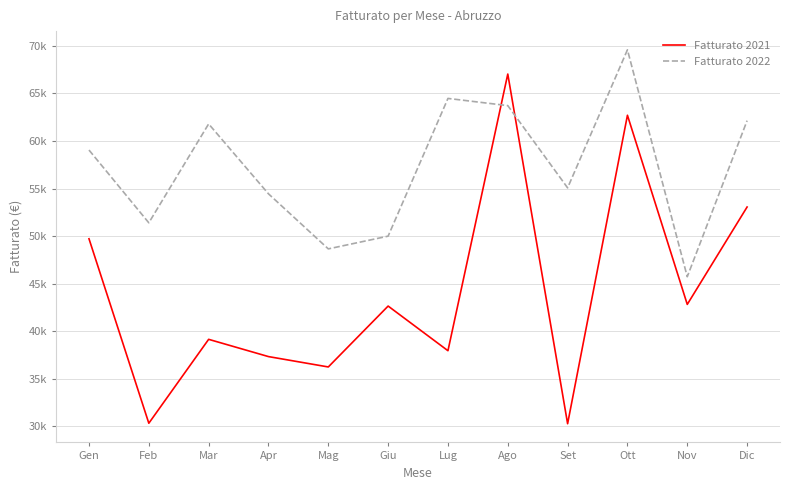

Reading left to right, what are all the values shown in this chart?

Fatturato 2021: Gen=49717	Feb=30313	Mar=39138	Apr=37323	Mag=36232	Giu=42638	Lug=37941	Ago=67041	Set=30262	Ott=62708	Nov=42813	Dic=53057
Fatturato 2022: Gen=59049	Feb=51395	Mar=61797	Apr=54445	Mag=48652	Giu=49991	Lug=64478	Ago=63722	Set=55070	Ott=69592	Nov=45723	Dic=62140